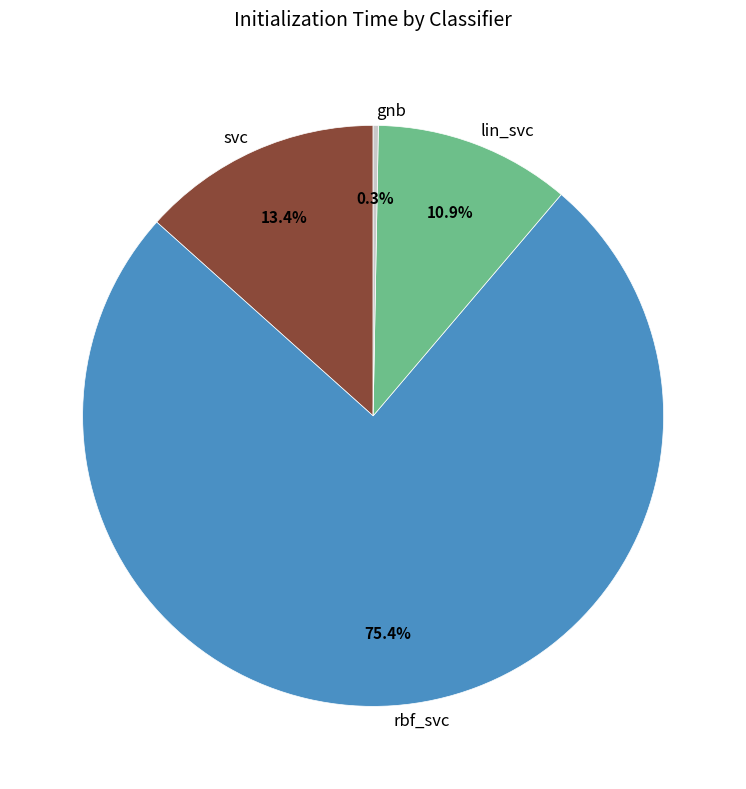

Between svc and rbf_svc, which is larger?

rbf_svc